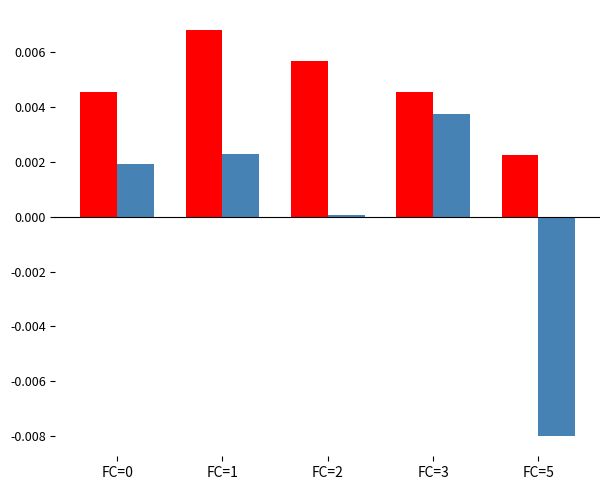

At which category is the sum across all series the highest?

FC=1